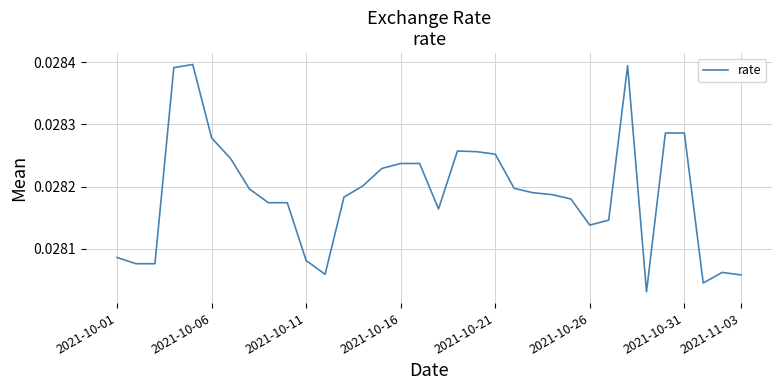

Is this an area chart (filled region under the line)?

No